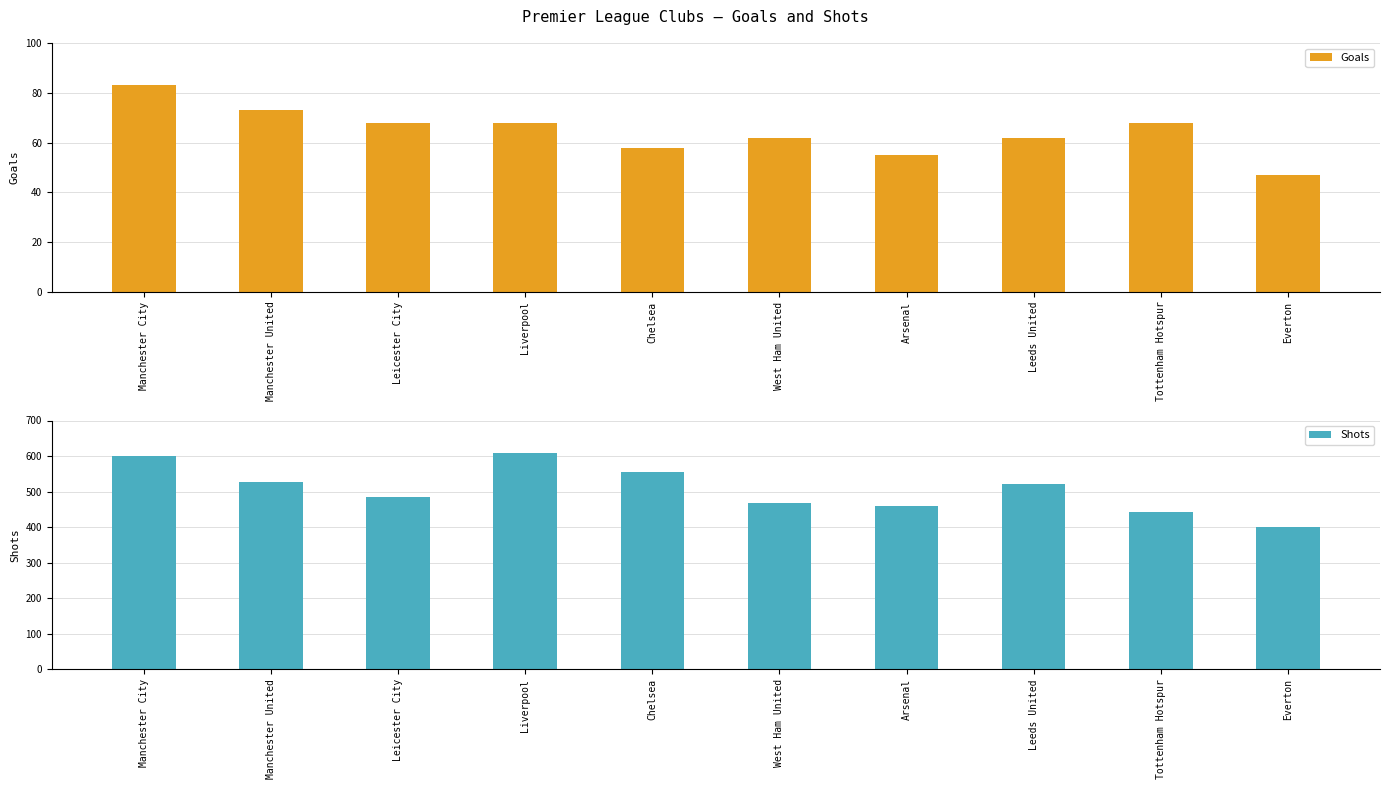

Which category has the highest value in the Goals series?

Manchester City